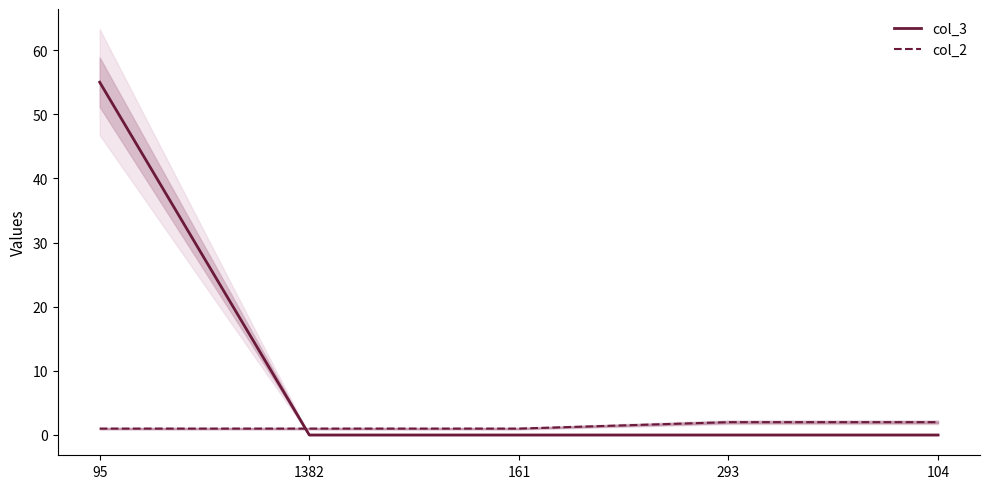

What value does the col_2 series have at 293?

2